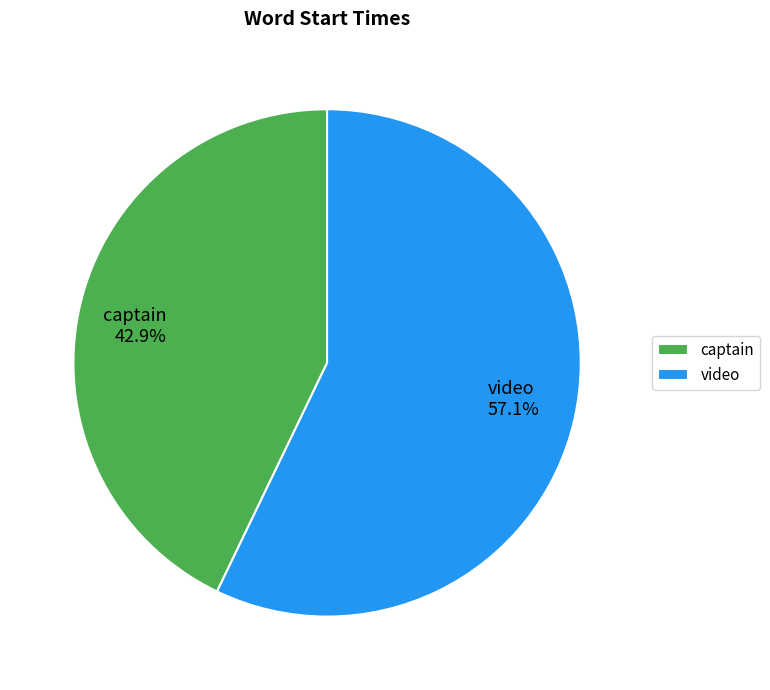

Does any single category account for the majority?

Yes